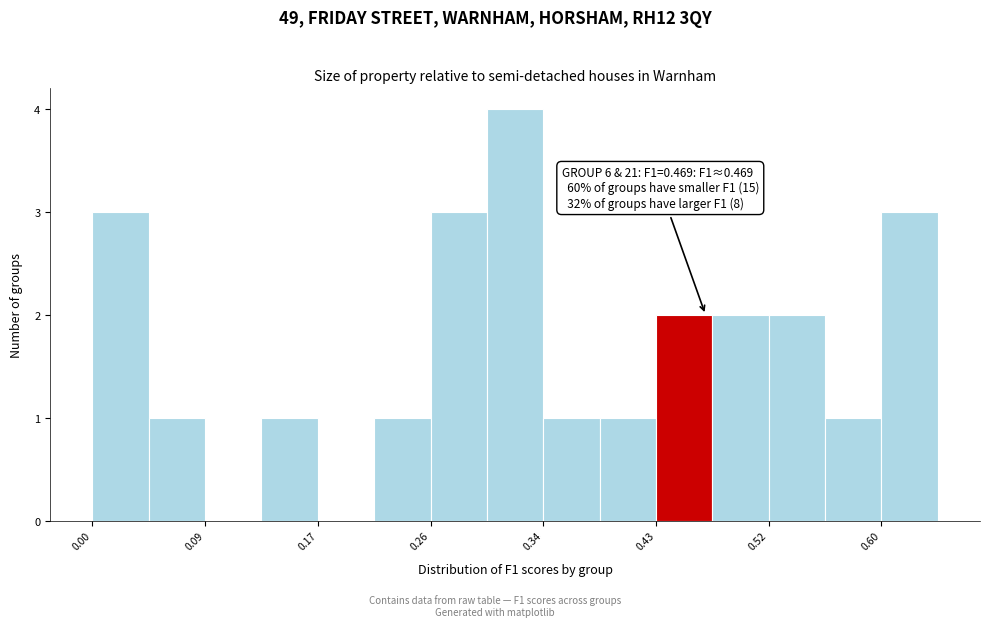

Which range on the x-axis has the tallest bar?

0.30 to 0.34